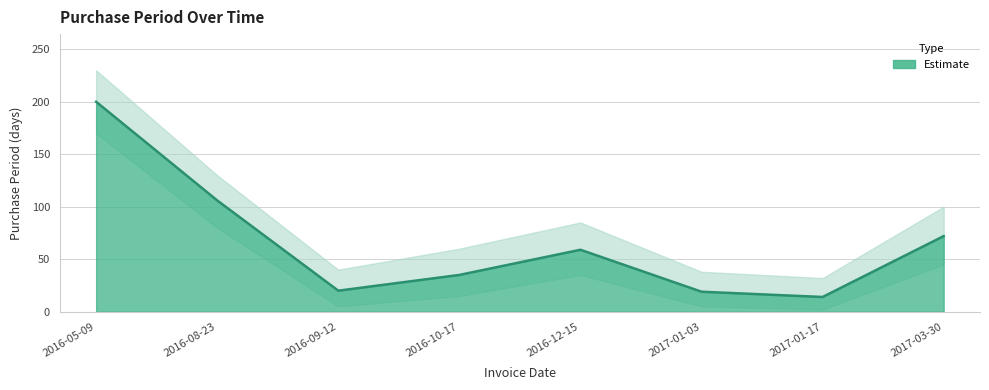

Is it true that the value at 2017-01-17 is 14?

True